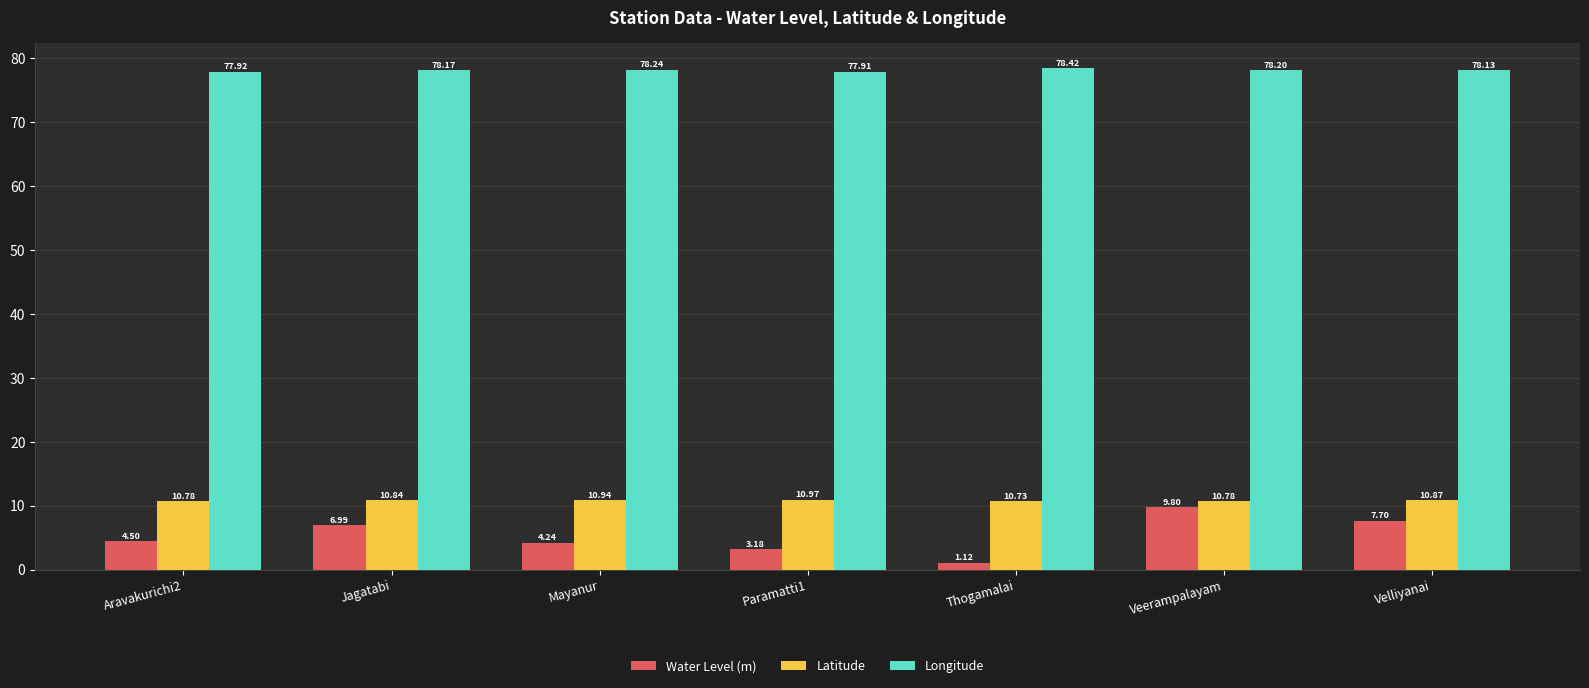

What is the average value of the Latitude series?

10.8